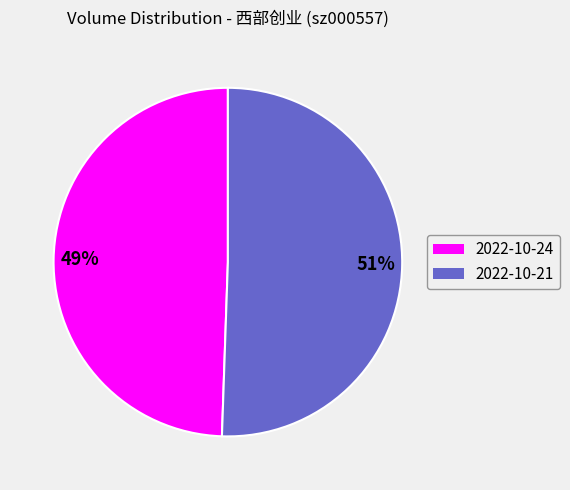

To the nearest percent, what is the average slice percentage?

50%